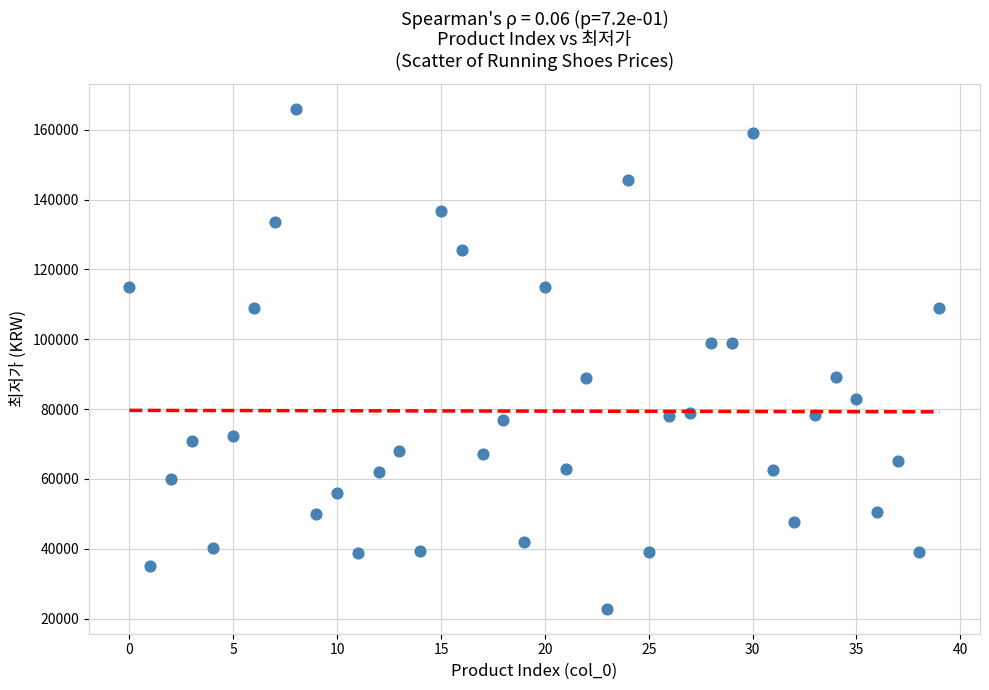

What is the range of Y values (max minus min)?

143200